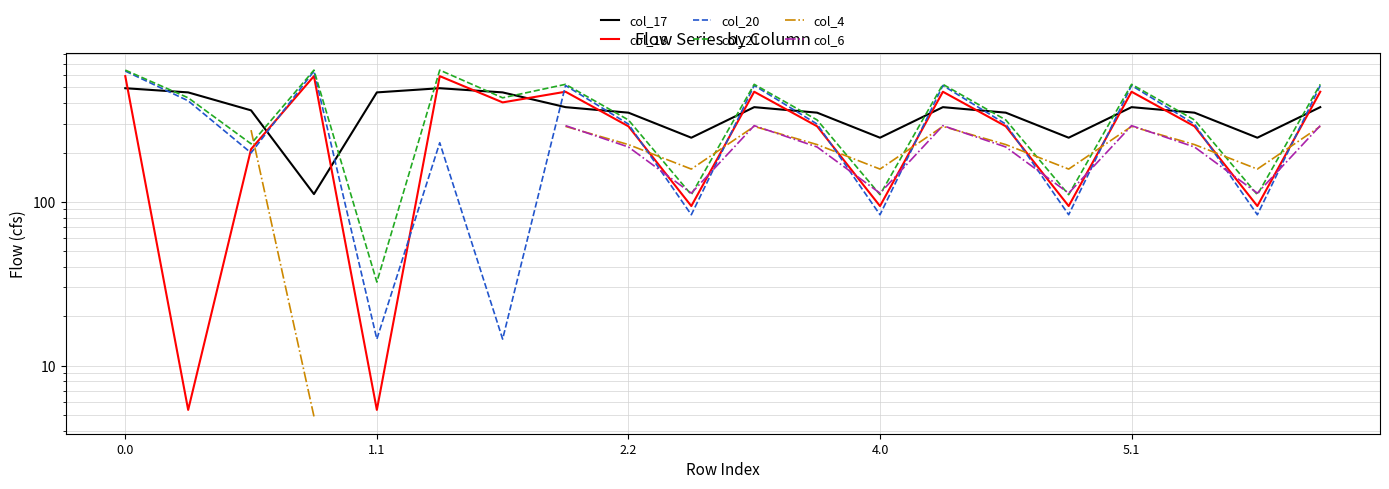

The value of col_17 at 17 is 350.8. True or false?

True